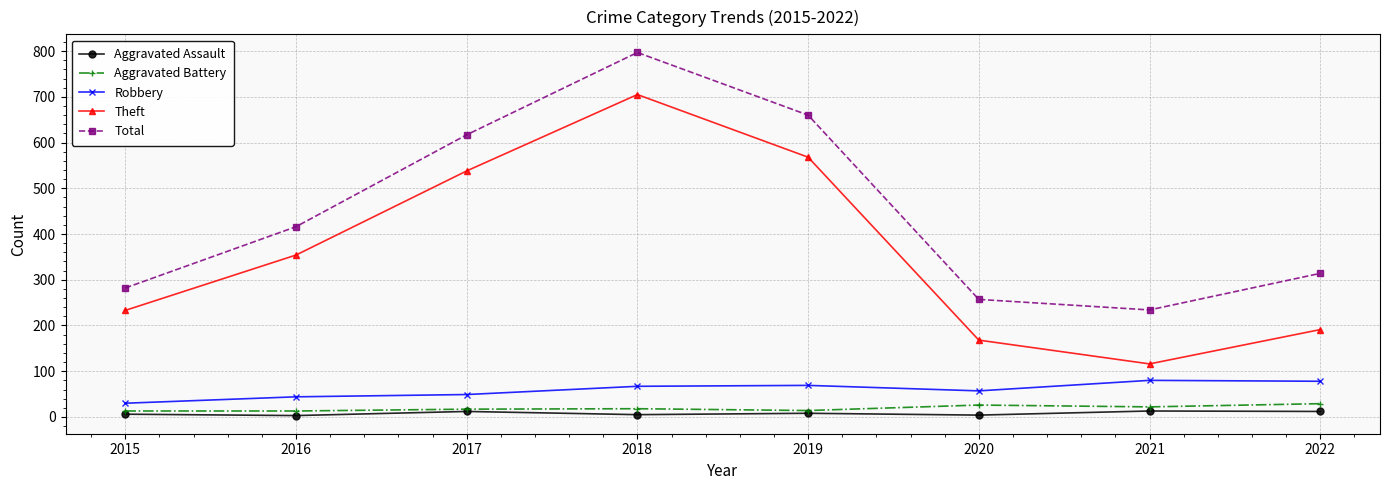

How many series are shown in this chart?

5